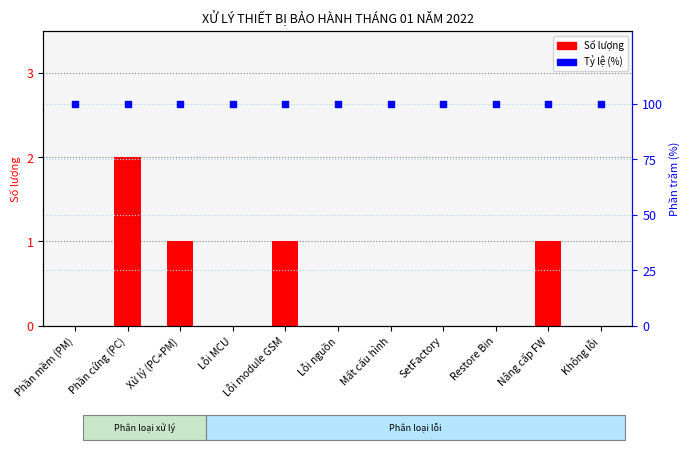

Which series has the largest Y range (max minus min)?

Số lượng